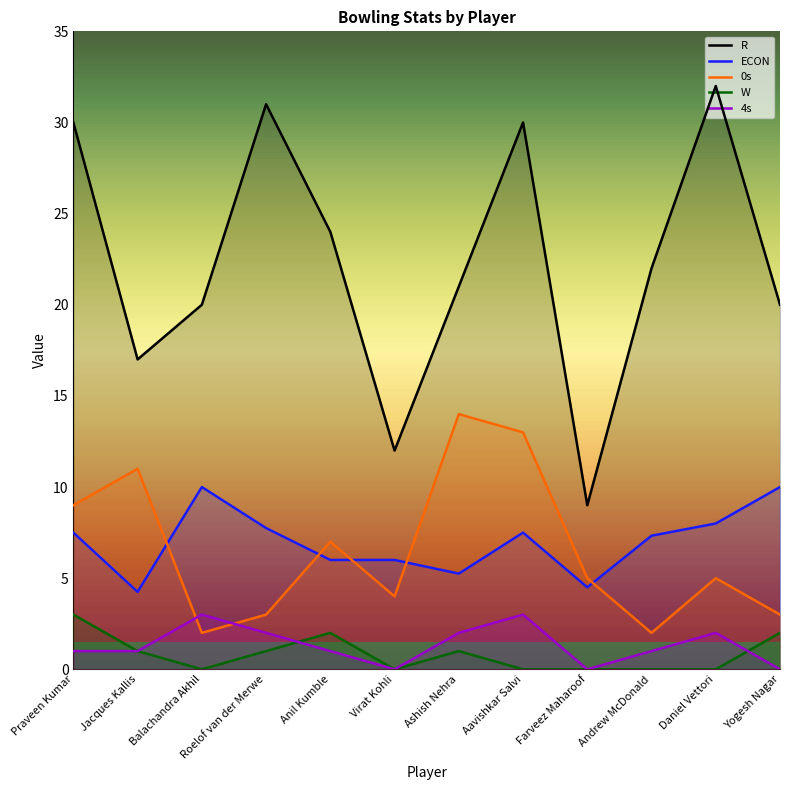

The value of W at Daniel Vettori is -1.1. True or false?

False